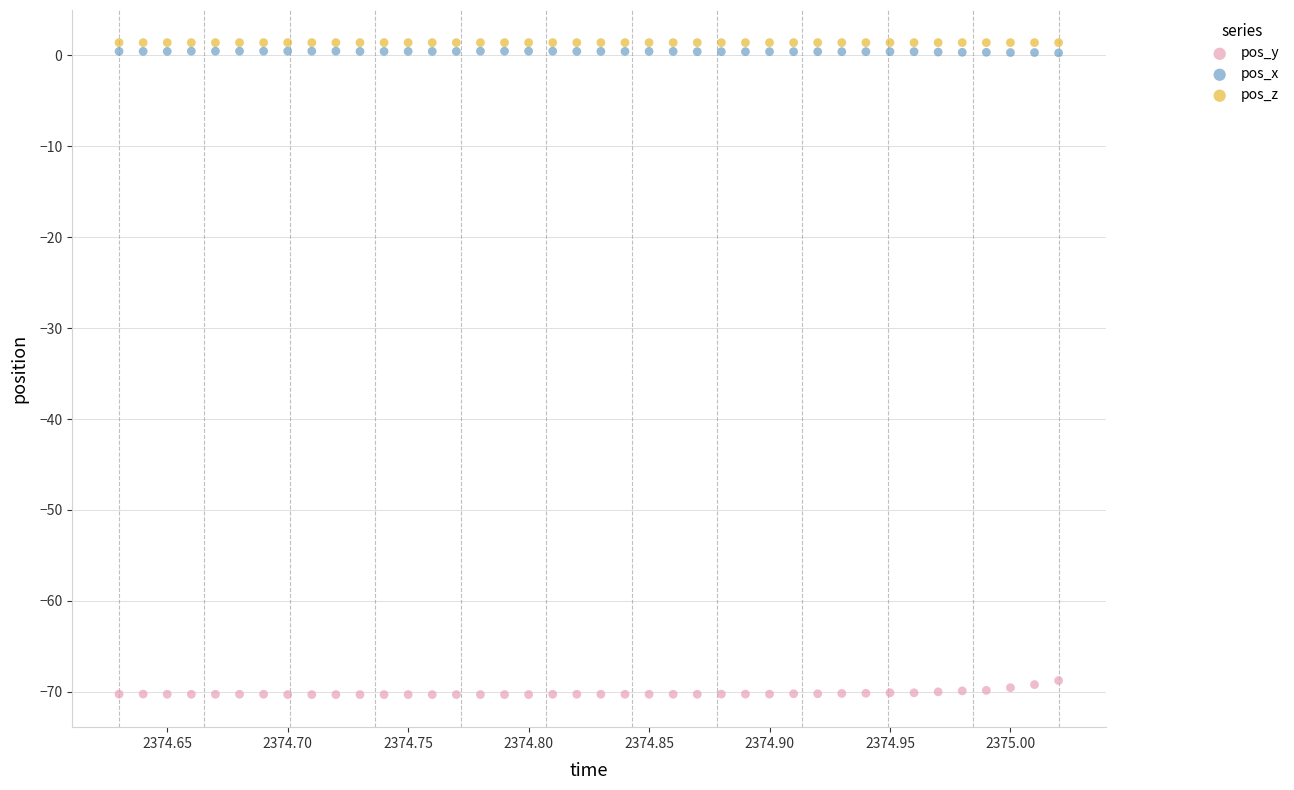

Which series contains the lowest Y value?

pos_y